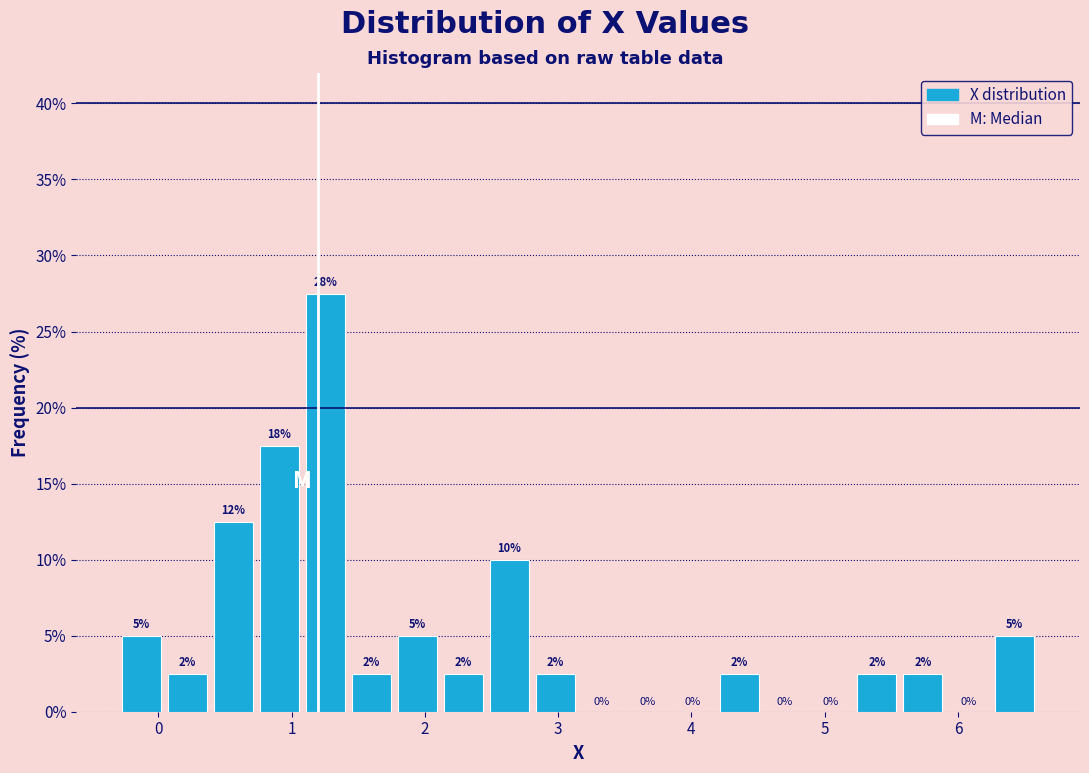

Read against the x-axis, roughly where is the centre of the tallest bar?

1.3